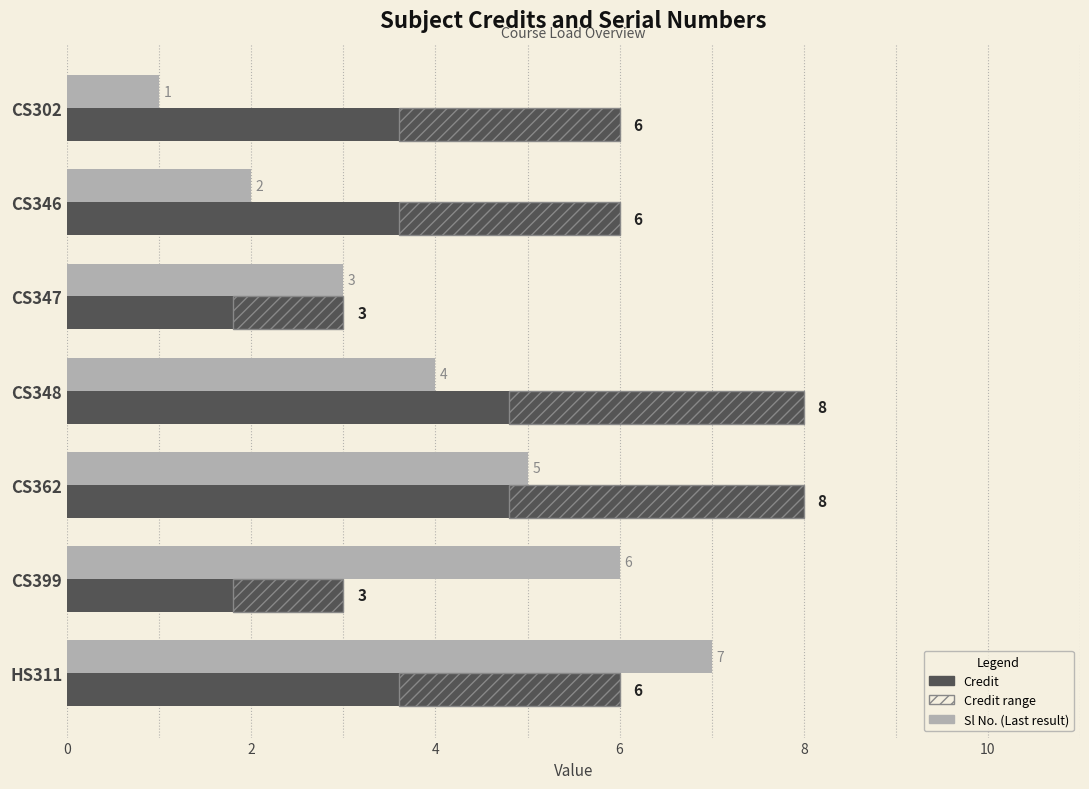

What is the total value across all series at CS346?

10.4